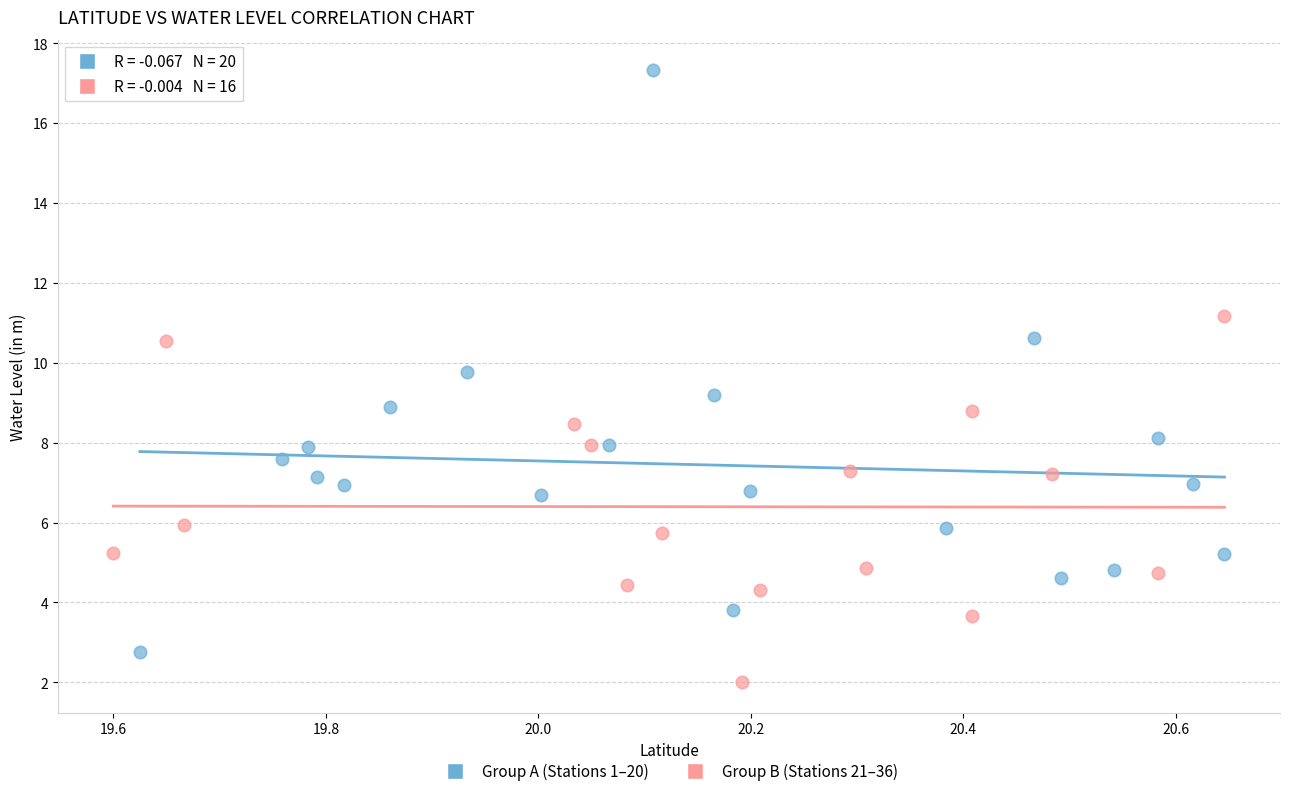

Which series reaches the minimum Y coordinate?

Group B (Stations 21–36)